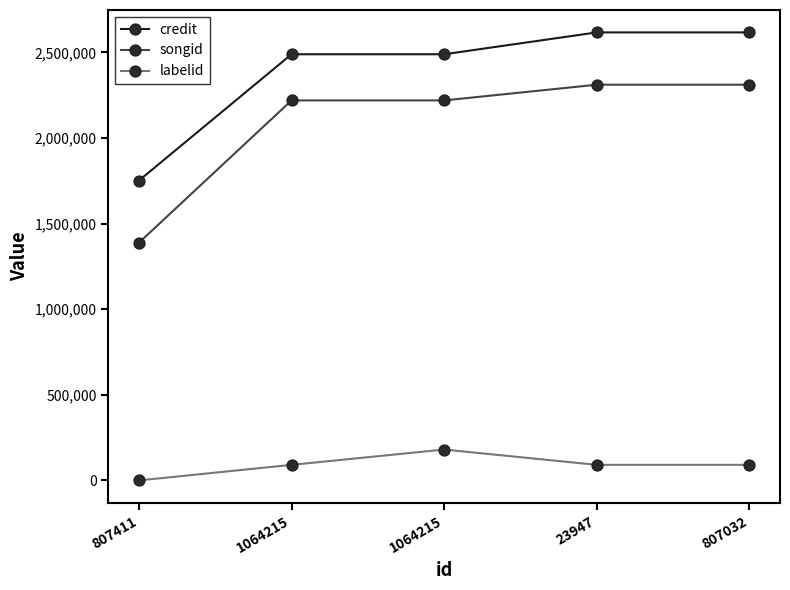

Count the credit values in the range 2488577 to 2616181.

4